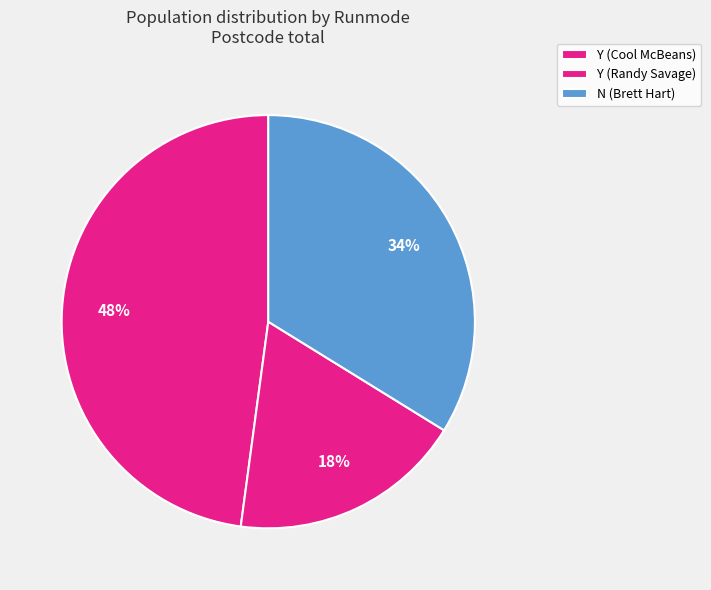

Does N (Brett Hart) represent more than half of the total?

No